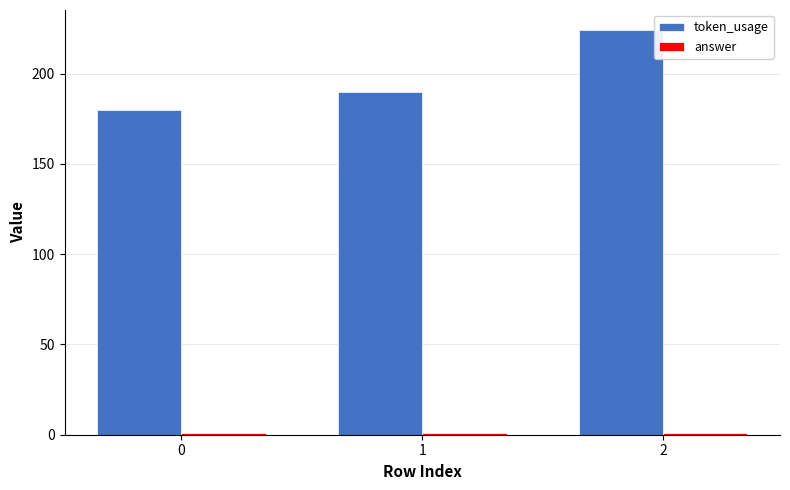

What is the sum of all token_usage values?

594